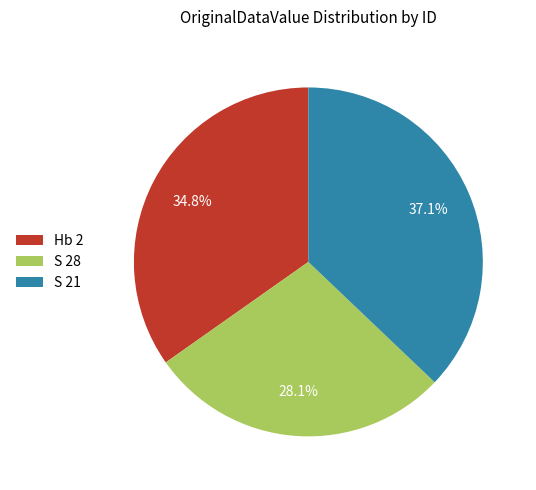

To the nearest percent, what percentage of the pie is S 21?

37%